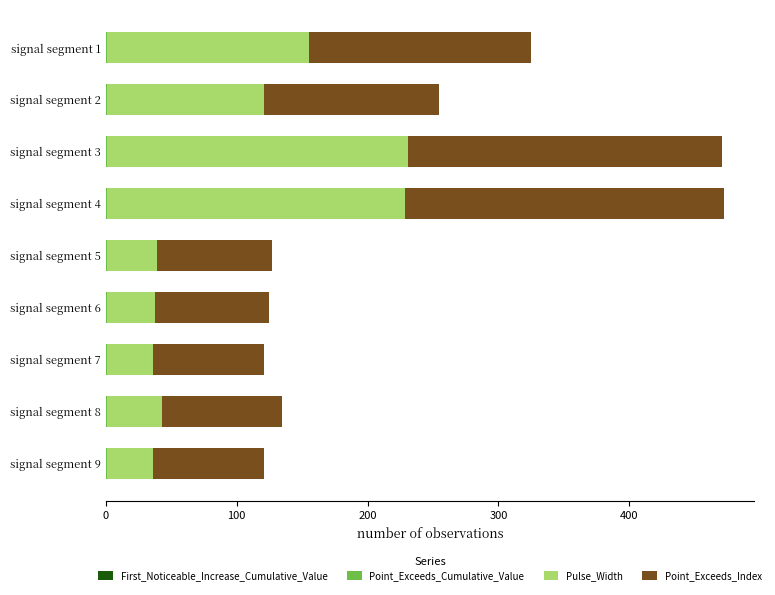

Count the number of categories in the chart.

9